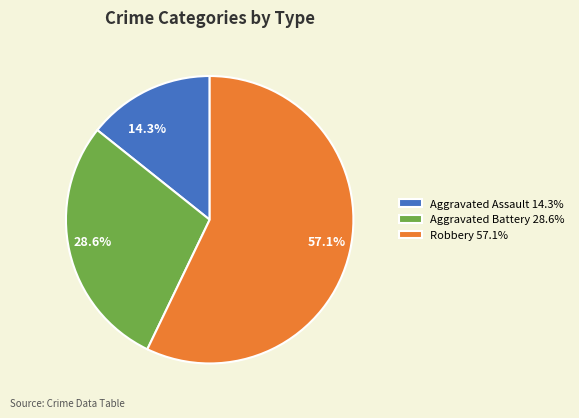

Between Aggravated Battery and Robbery, which is larger?

Robbery